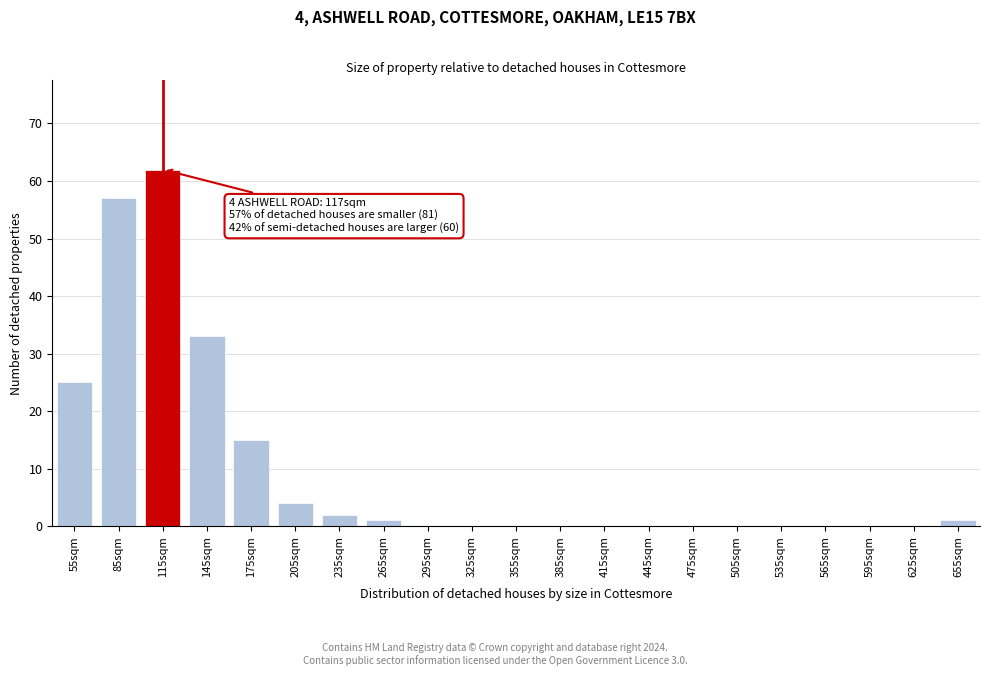

Reading right to left, list all the values displayed in this chart.

655sqm=1	625sqm=0	595sqm=0	565sqm=0	535sqm=0	505sqm=0	475sqm=0	445sqm=0	415sqm=0	385sqm=0	355sqm=0	325sqm=0	295sqm=0	265sqm=1	235sqm=2	205sqm=4	175sqm=15	145sqm=33	115sqm=62	85sqm=57	55sqm=25